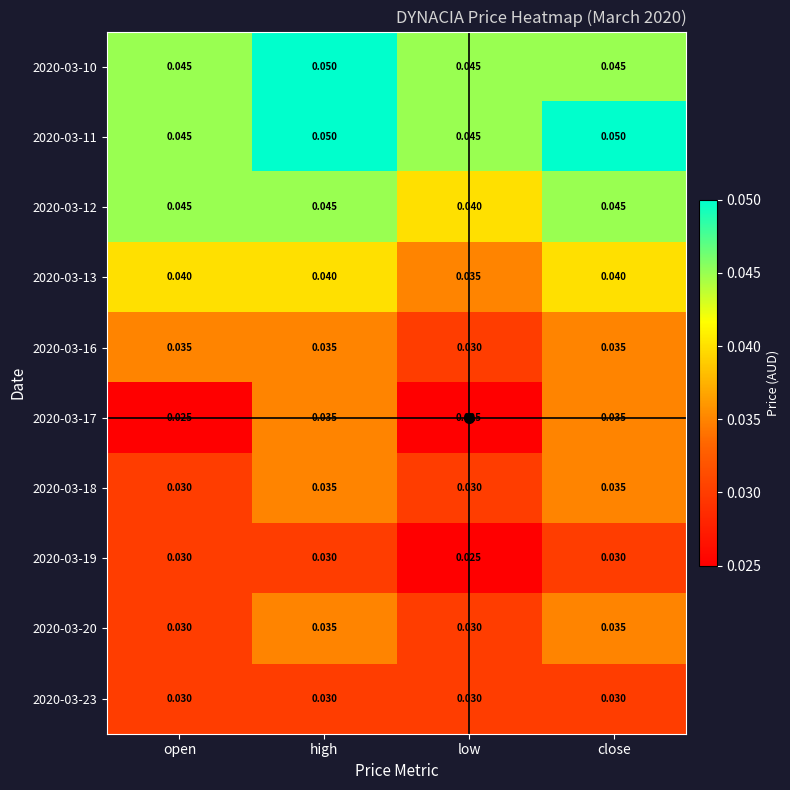

At which category is the sum across all series the highest?

high